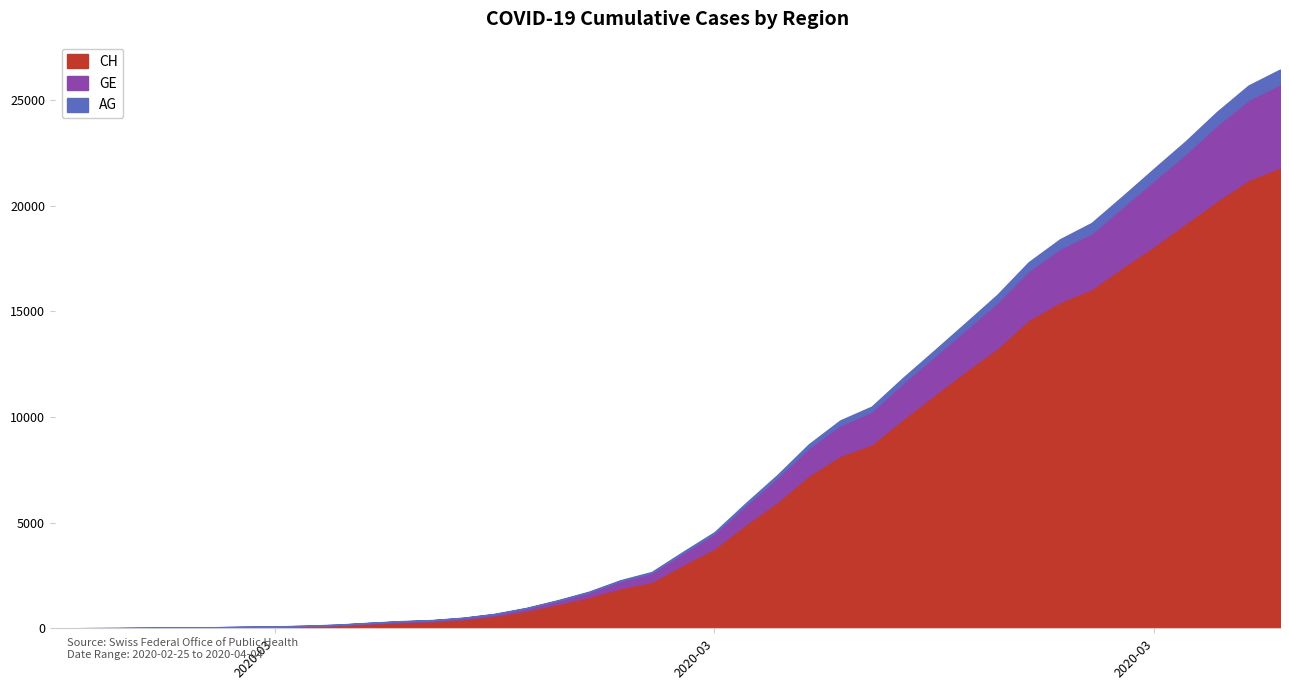

Does the chart have visible grid lines?

No